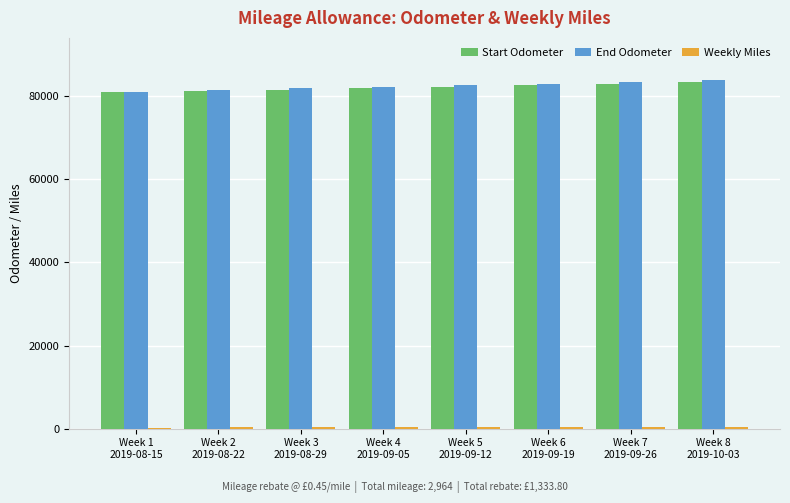

What is the highest value of the End Odometer series?

83964